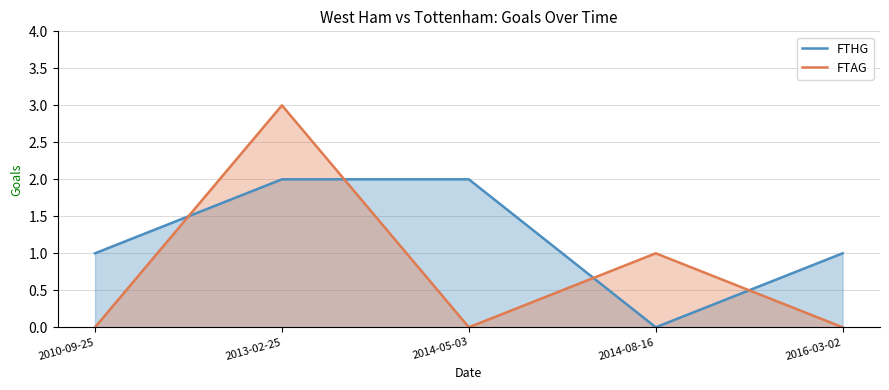

Which has a higher value, 2016-03-02 or 2010-09-25?

2016-03-02